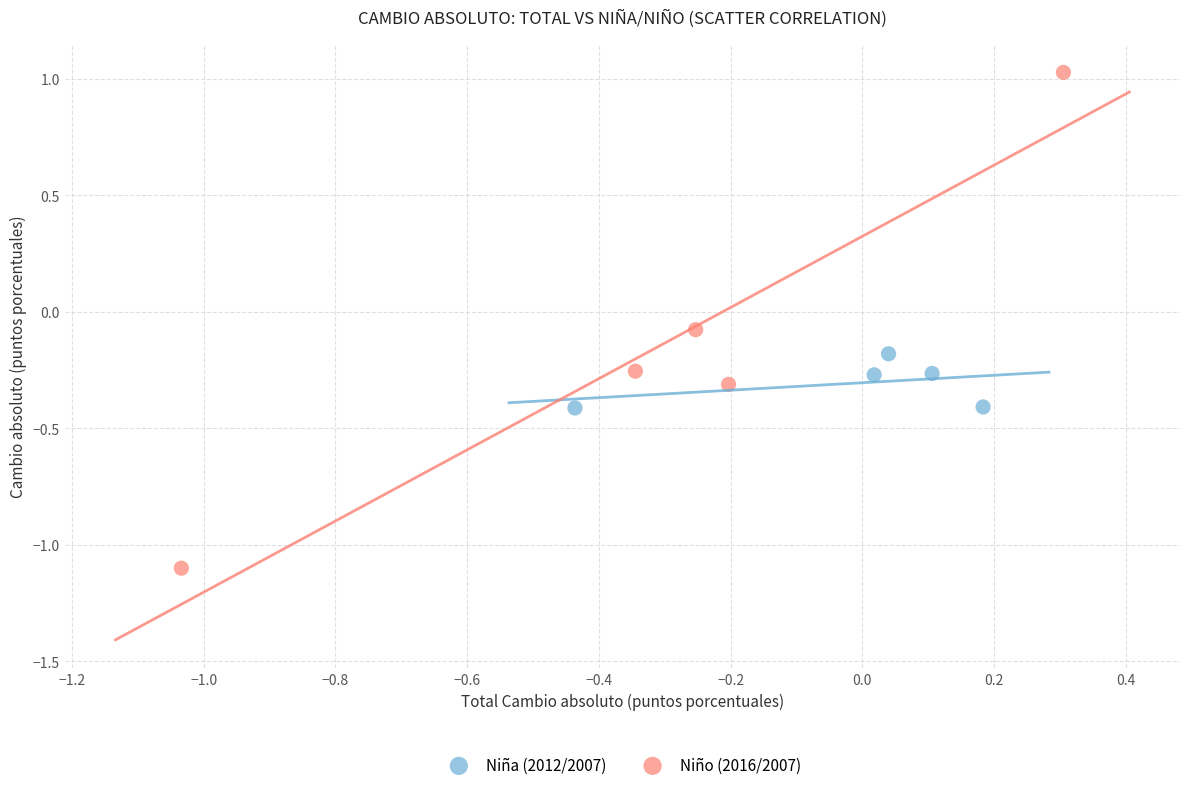

Which series reaches the maximum Y coordinate?

Niño (2016/2007)